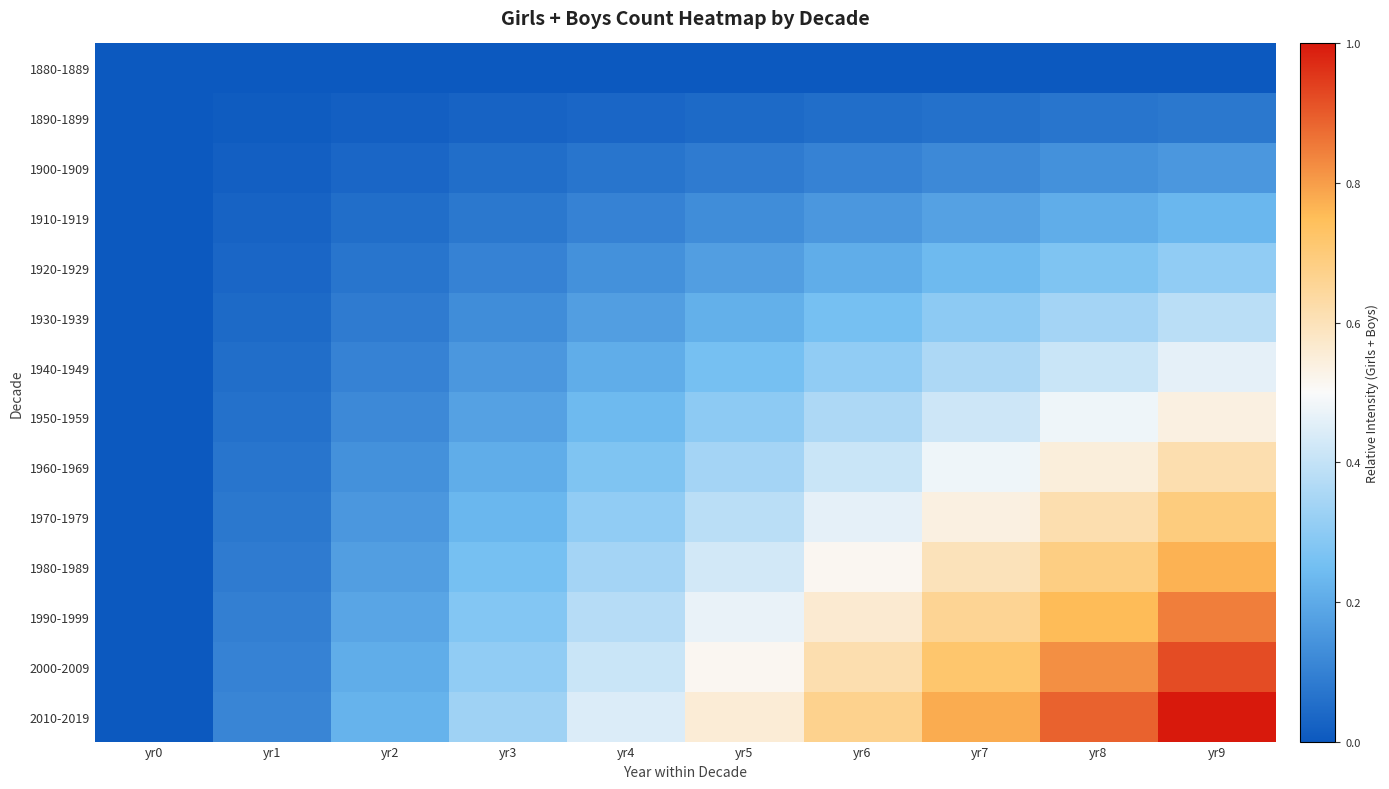

At how many categories does at least one series exceed 0?

9